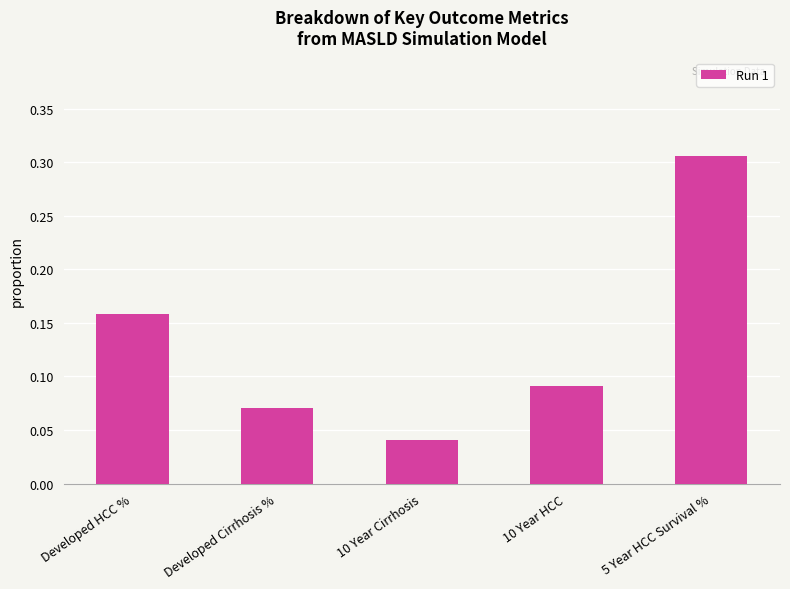

Count the values in the range 0 to 1.

5